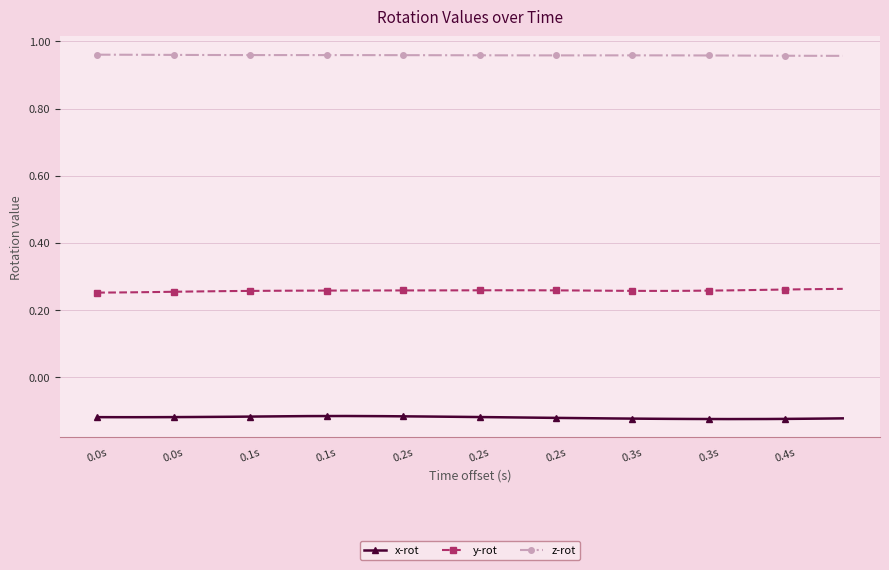

True or false: y-rot and z-rot cross at least once.

False